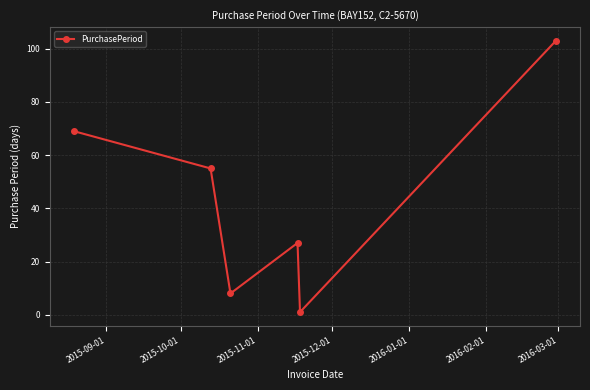

How many points are higher than both their immediate neighbors (excluding endpoints)?

1